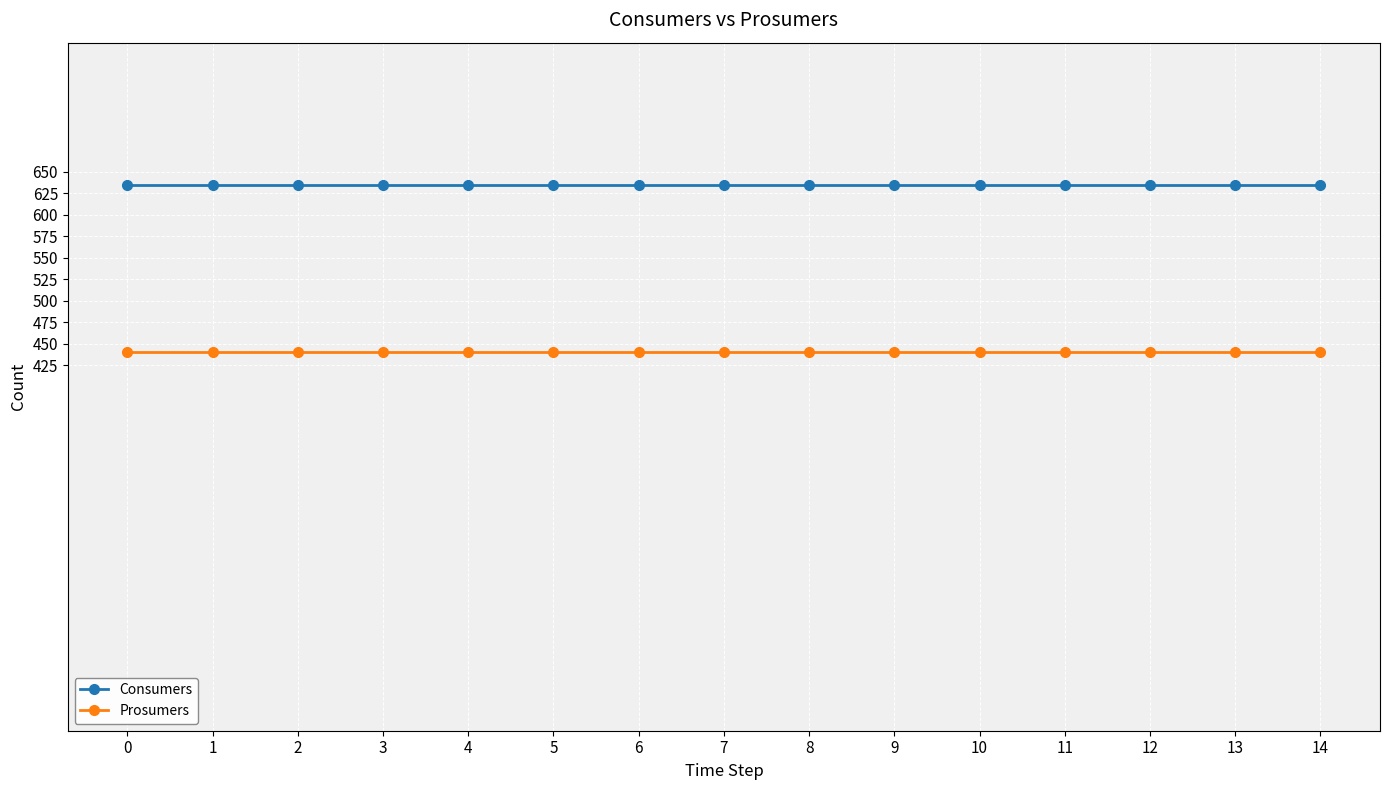

What are all the series names shown in the legend?

Consumers, Prosumers